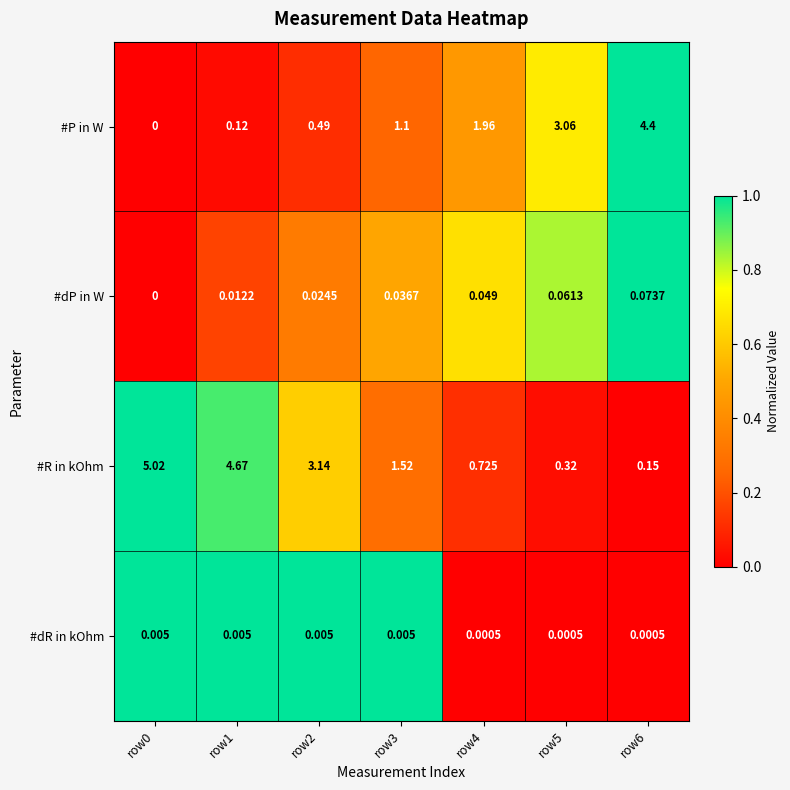

List the series in order of their peak value, lowest first.

#dR in kOhm, #dP in W, #P in W, #R in kOhm